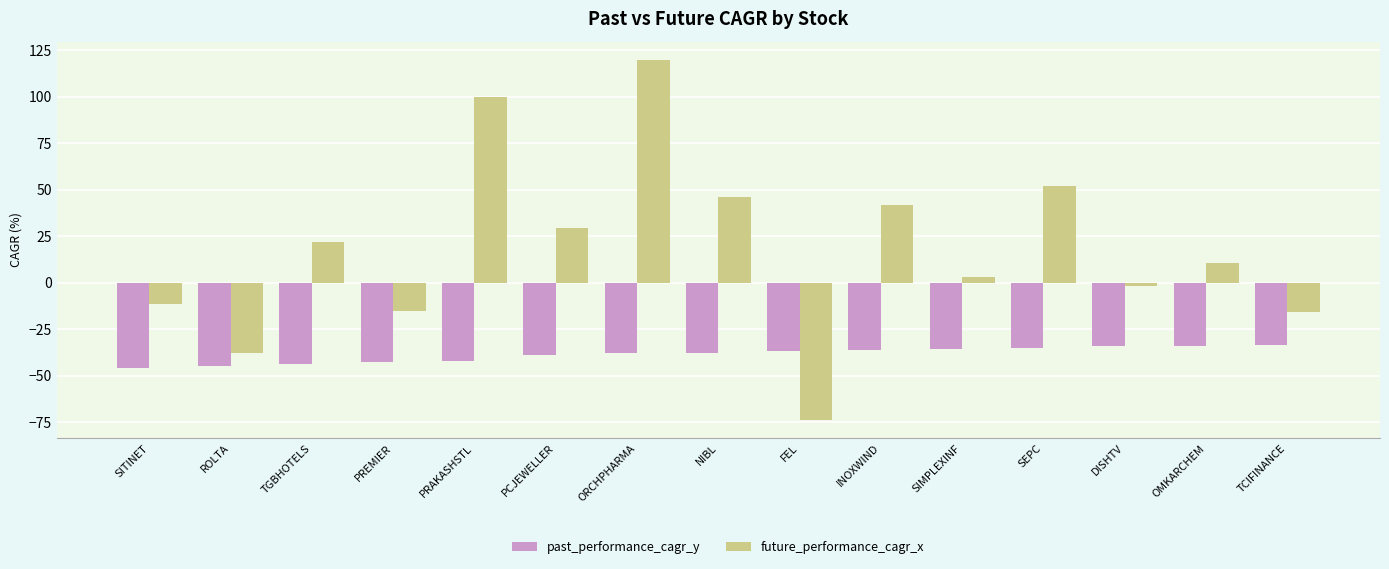

How many data points in past_performance_cagr_y are less than -37?

8